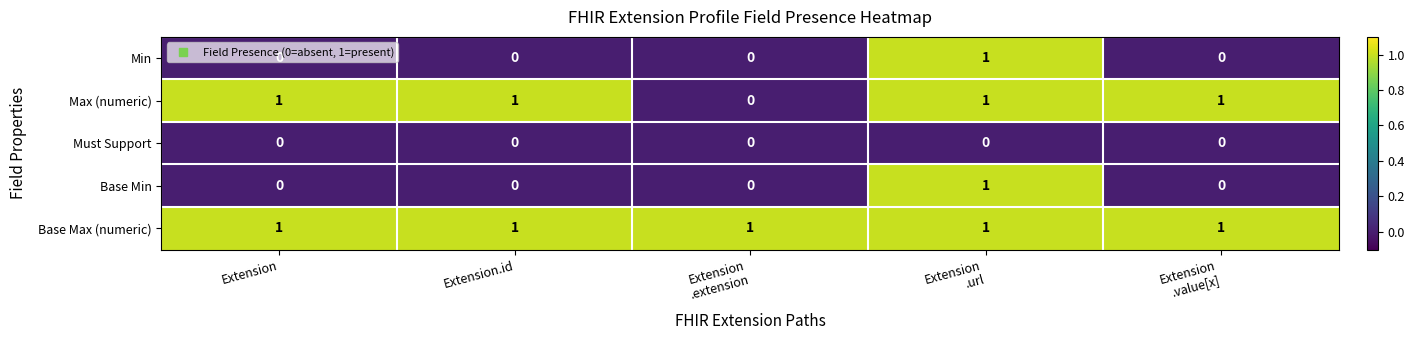

Count the Base Min values in the range 0 to 1.

5